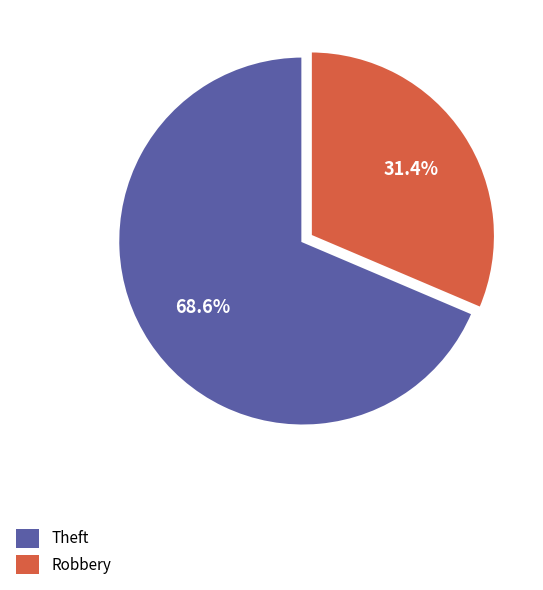

Which category has the biggest portion of the pie?

Theft